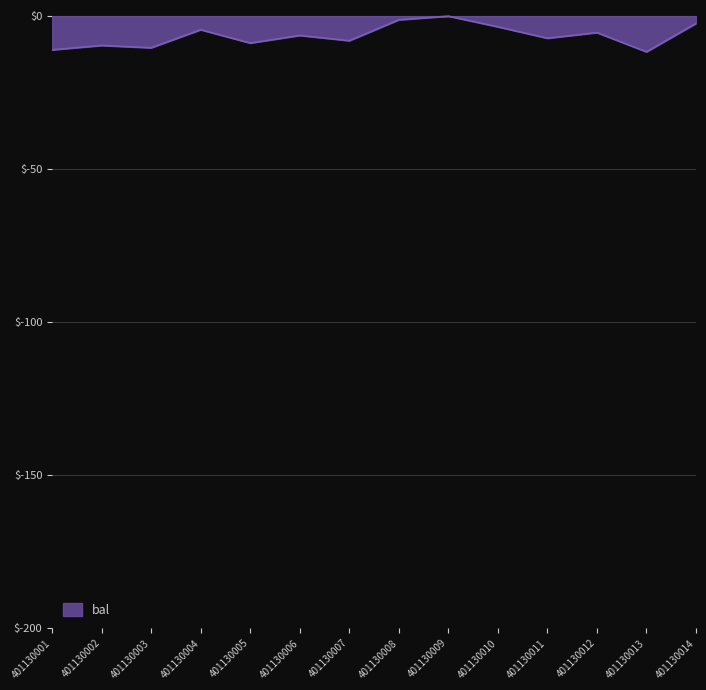

The chart shows a value of -11.7 at 401130013. True or false?

True